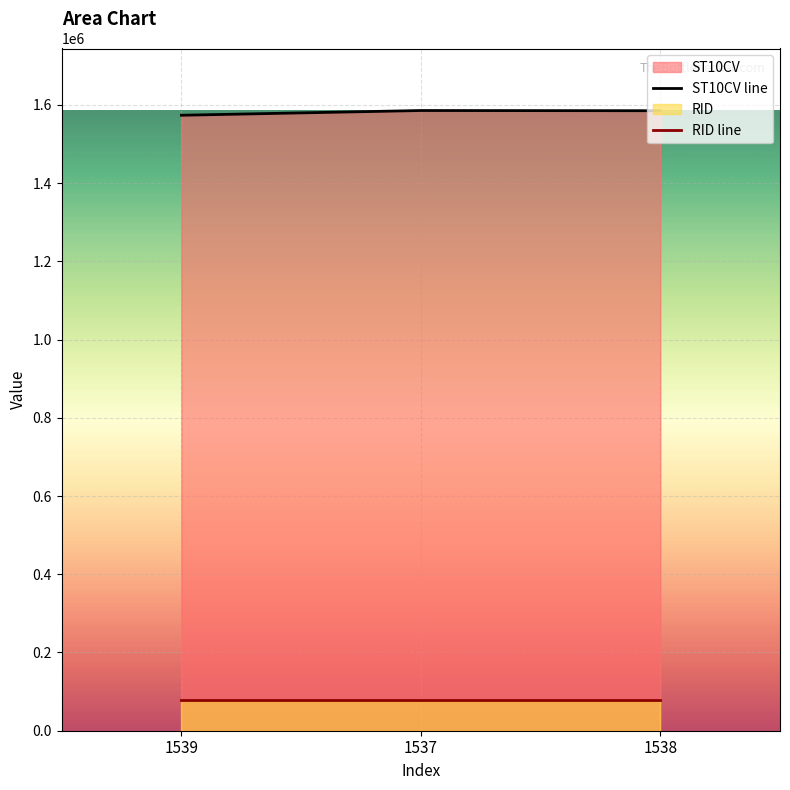

What is the label of the 2nd point from the right?

1537